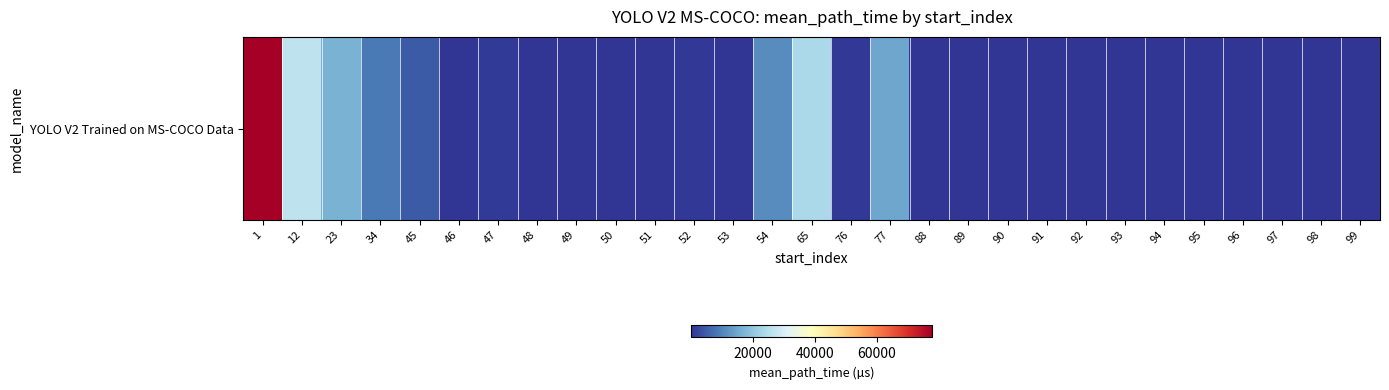

How many series are shown in this chart?

1